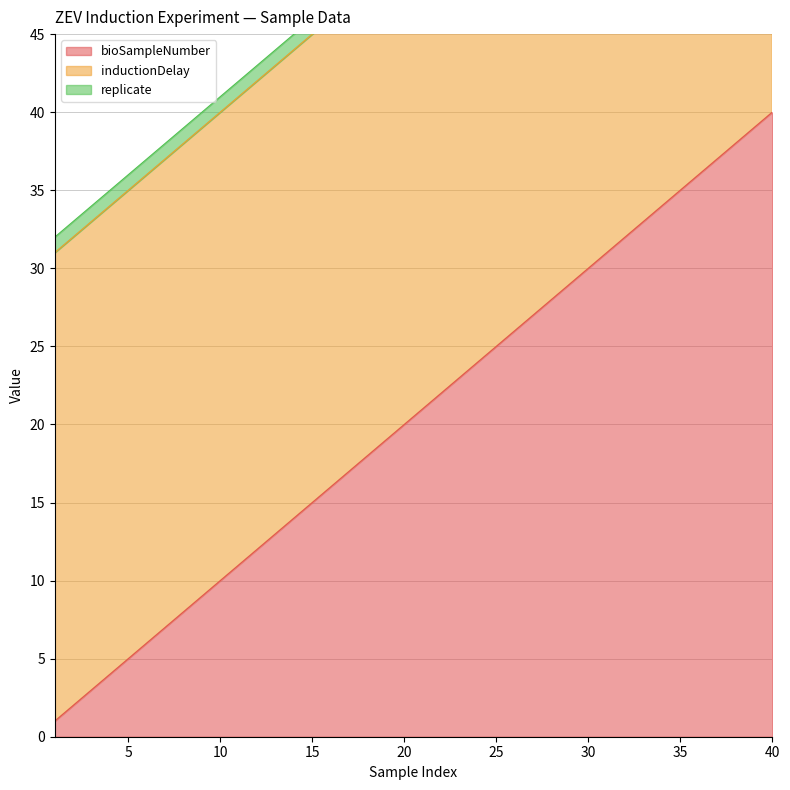

What is the total value across all series at 26?

57